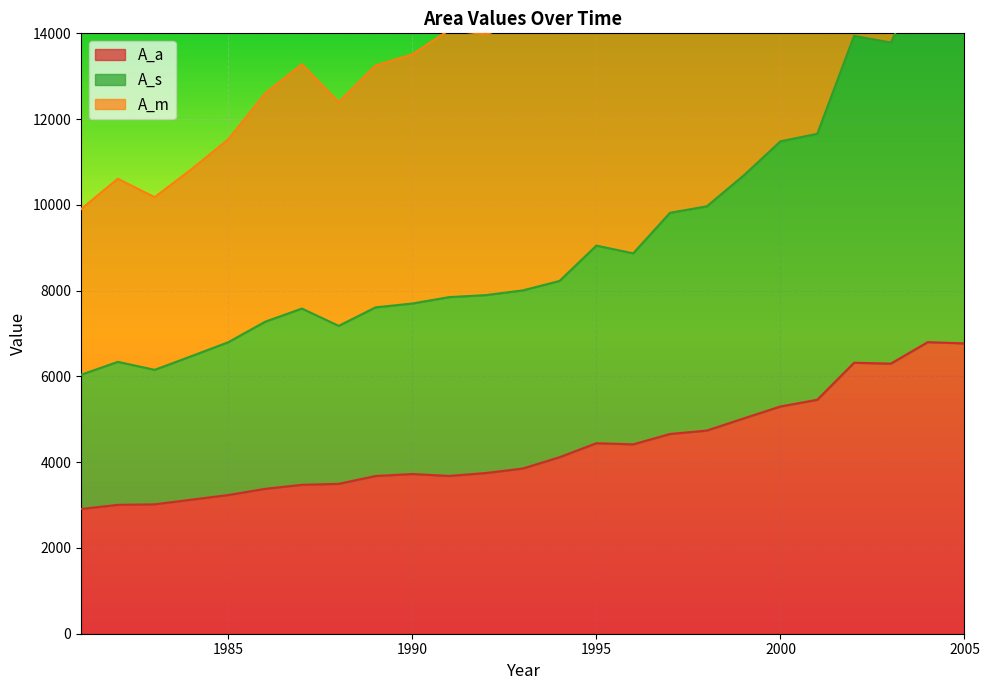

Where is the first local maximum for A_s?

1982